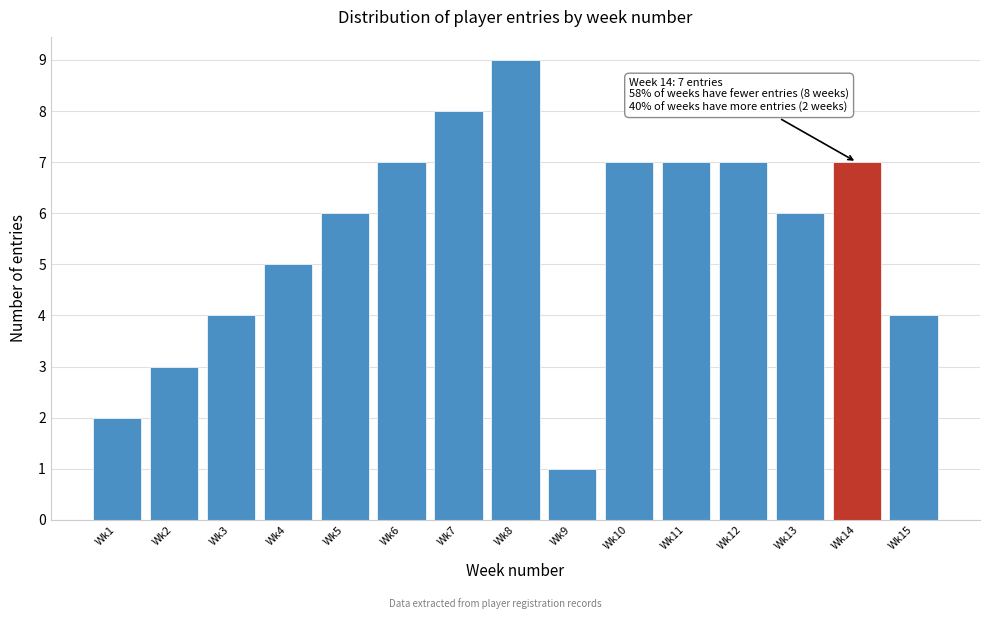

Reading left to right, list all the values displayed in this chart.

Wk1=2	Wk2=3	Wk3=4	Wk4=5	Wk5=6	Wk6=7	Wk7=8	Wk8=9	Wk9=1	Wk10=7	Wk11=7	Wk12=7	Wk13=6	Wk14=7	Wk15=4